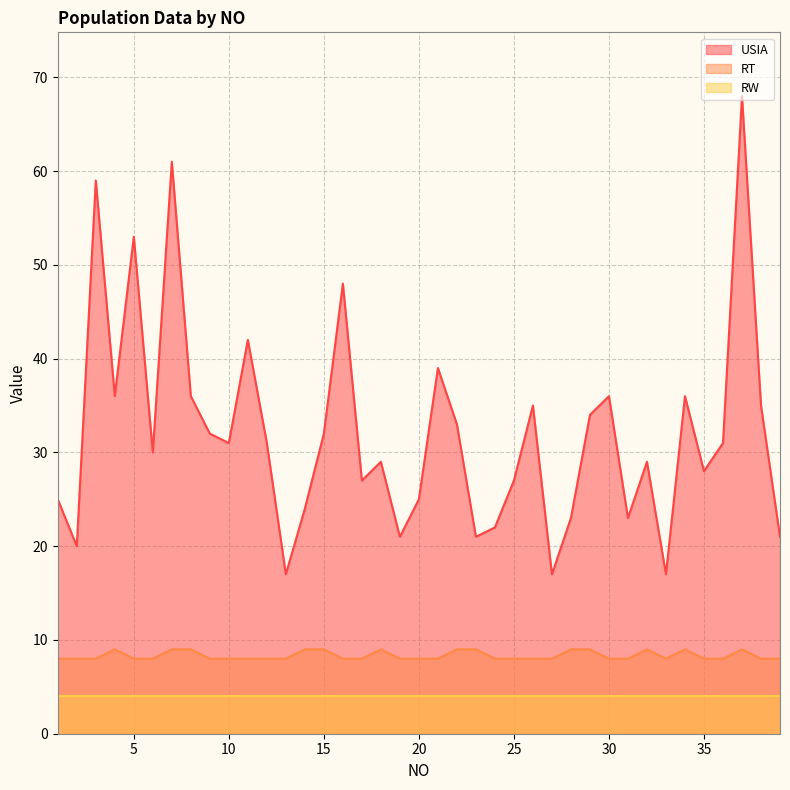

What is the spread (max minus min) of values at 5?

49